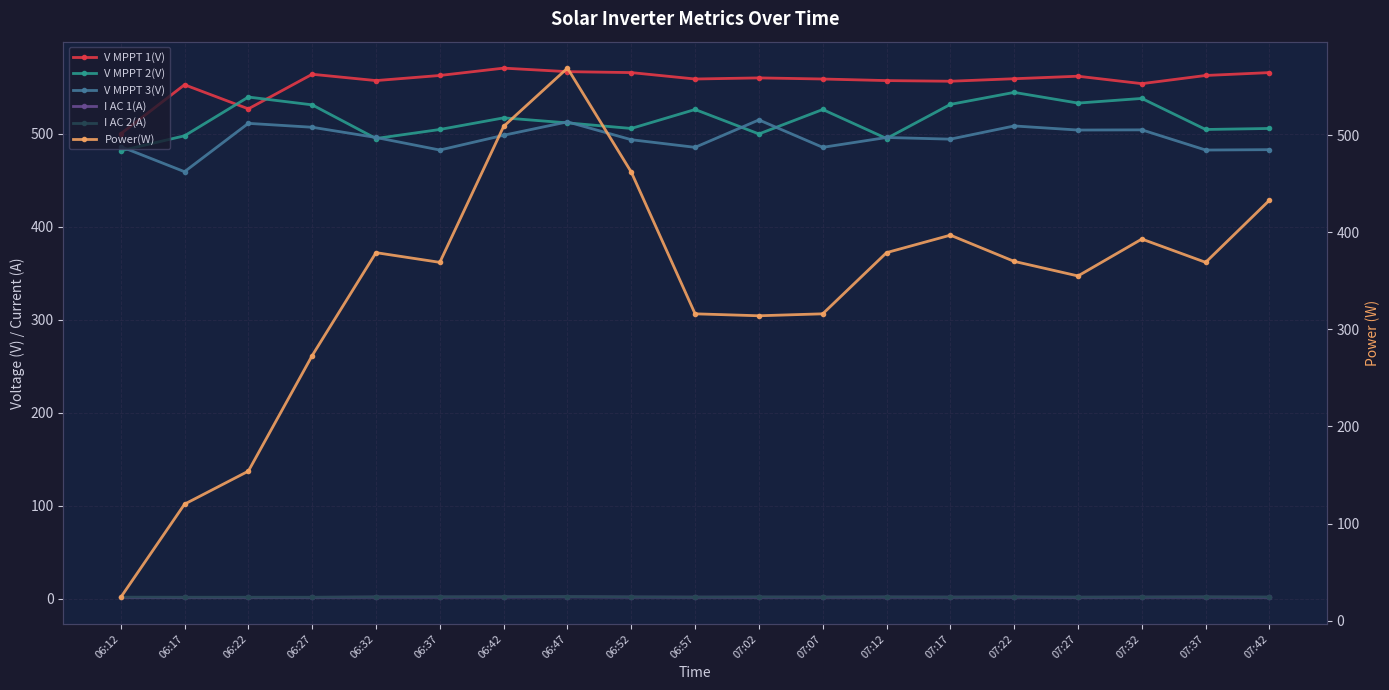

Reading left to right, transcribe all the data shown in this chart.

V MPPT 1(V): 499.8	552.6	526.7	563.9	557.1	562.6	570.5	566.7	565.7	558.8	560.0	558.8	557.1	556.4	559.1	561.8	553.8	562.6	565.7
V MPPT 2(V): 481.6	497.7	539.4	531.0	494.8	504.5	517.0	511.6	505.6	526.0	499.7	526.0	494.8	531.5	544.4	532.9	537.9	504.5	505.6
V MPPT 3(V): 486.1	459.1	511.1	506.9	495.9	482.4	498.3	512.7	493.5	485.3	514.8	485.3	495.9	494.1	508.3	503.9	504.1	482.4	482.8
I AC 1(A): 1.2	1.2	1.2	1.2	1.5	1.5	1.6	1.8	1.5	1.4	1.4	1.4	1.5	1.4	1.5	1.3	1.4	1.5	1.3
I AC 2(A): 1.5	1.4	1.4	1.4	1.7	1.8	1.9	2.1	1.7	1.5	1.7	1.5	1.7	1.5	1.7	1.5	1.6	1.8	1.6
Power(W): 24.0	120.0	154.0	273.0	379.0	369.0	509.0	569.0	462.0	316.0	314.0	316.0	379.0	397.0	370.0	355.0	393.0	369.0	433.0